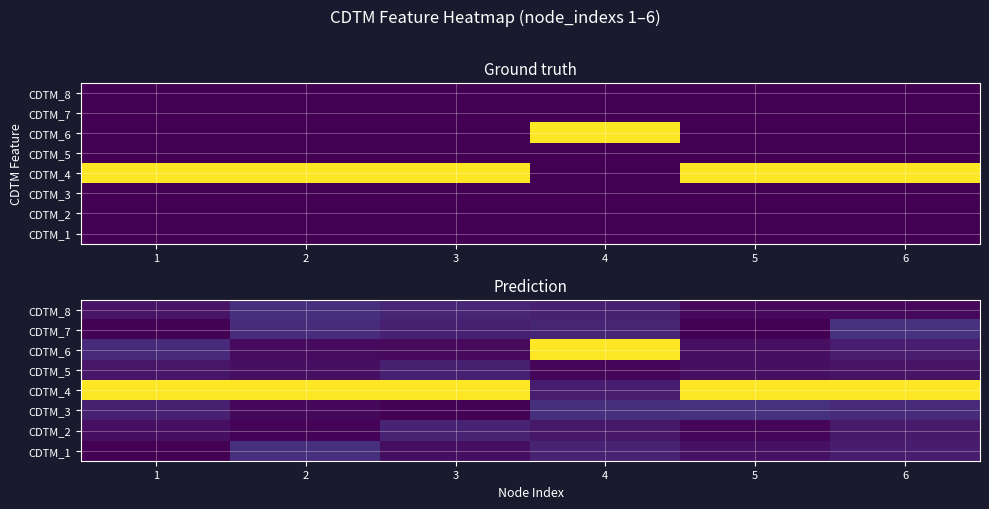

What is the difference between the second highest and minimum values in the CDTM_7 series?

0.1